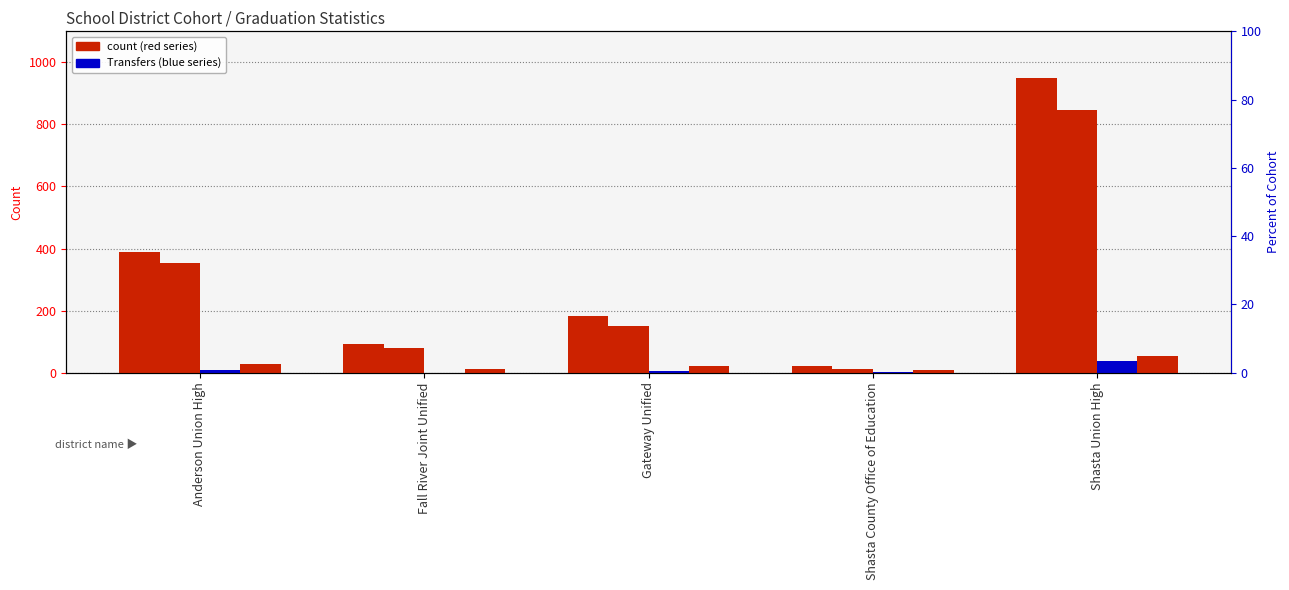

Which category has the highest value in the Transfers series?

Shasta Union High